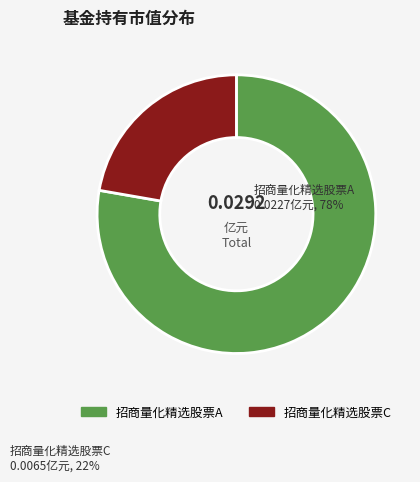

Does 招商量化精选股票C account for over 50% of the chart?

No